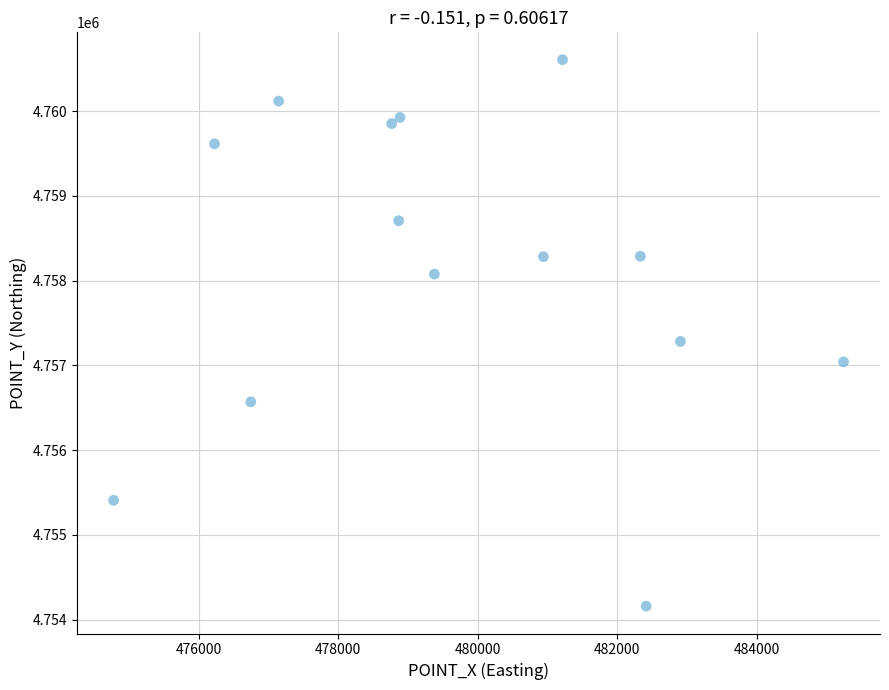

What is the range of Y values (max minus min)?

6448.6